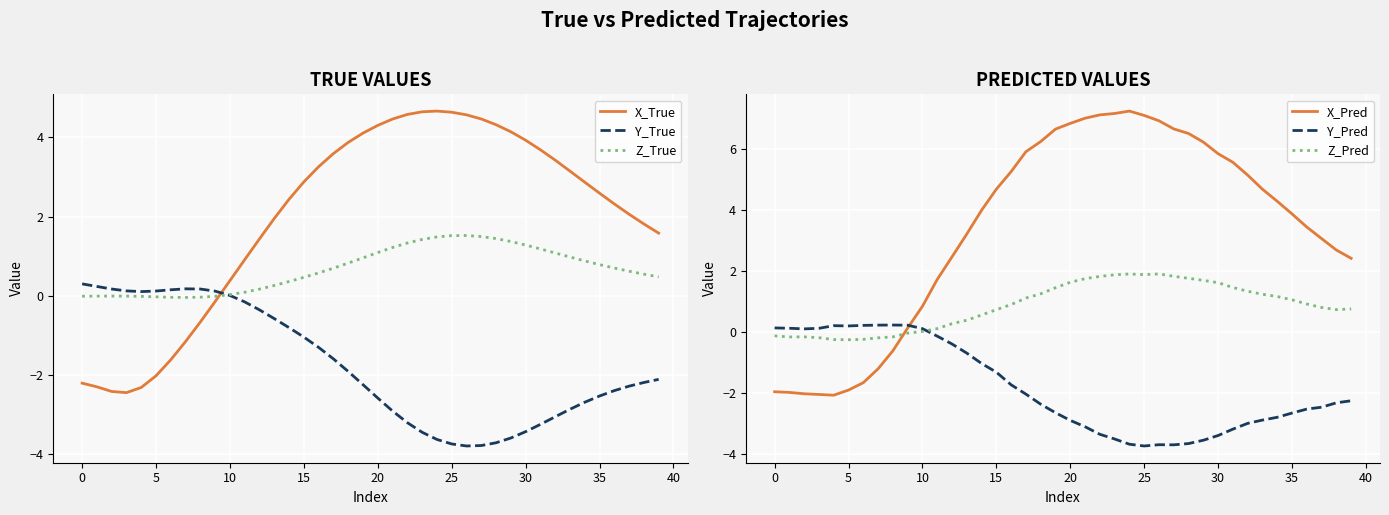

Read the Z_True value at 12.

0.2